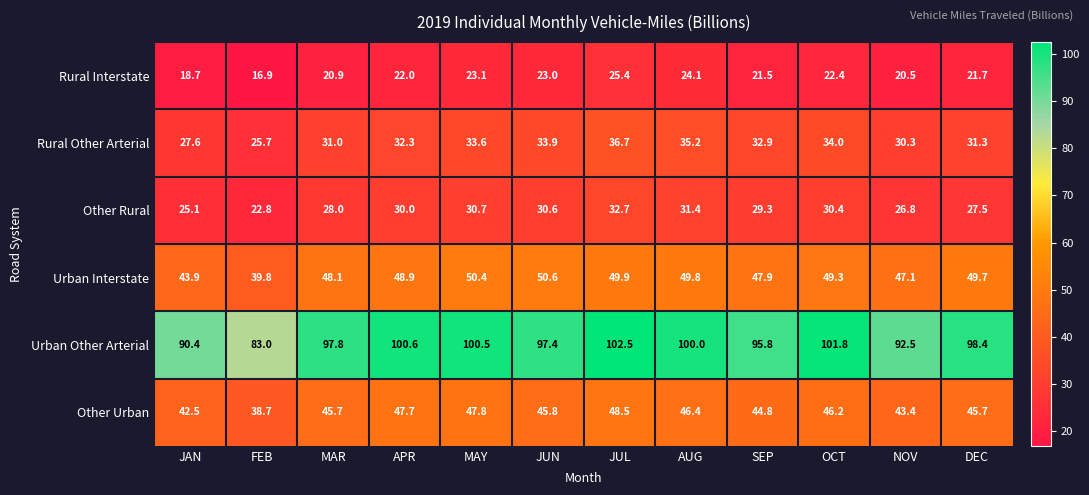

Which series changed the most between MAR and OCT?

Urban Other Arterial